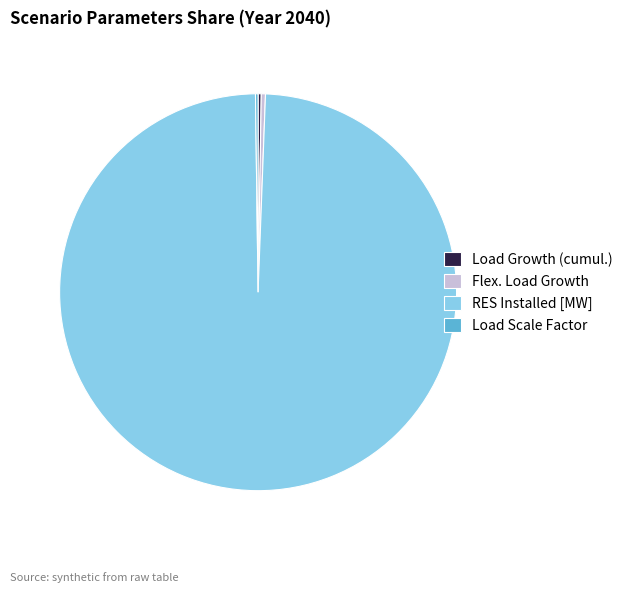

Which slice is the largest?

RES Installed [MW]